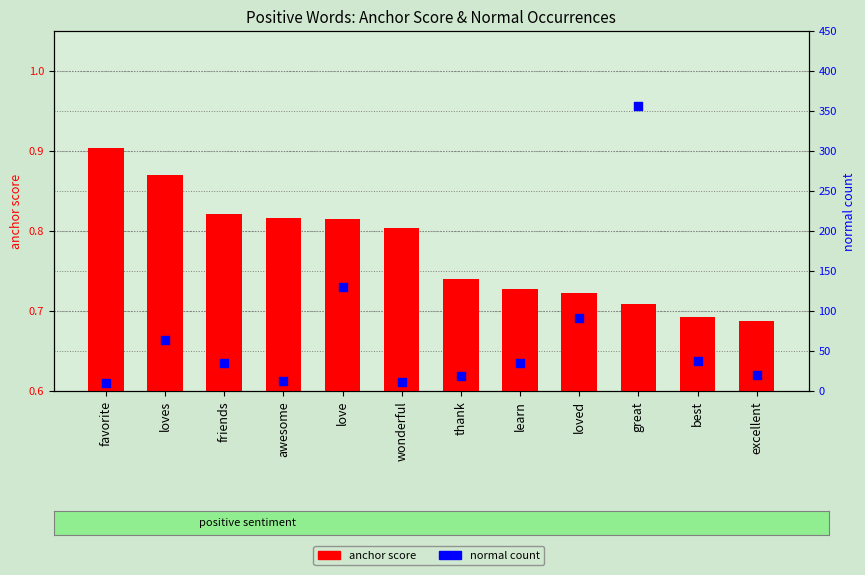

Which series reaches the maximum Y coordinate?

normal (count)